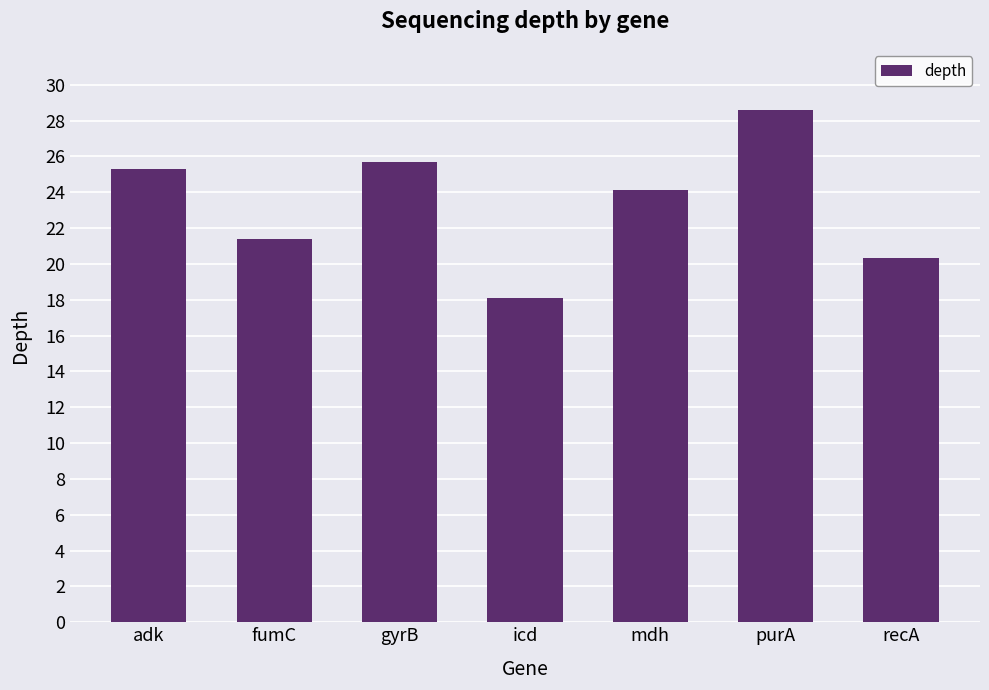

What is the sum of all values?

163.5